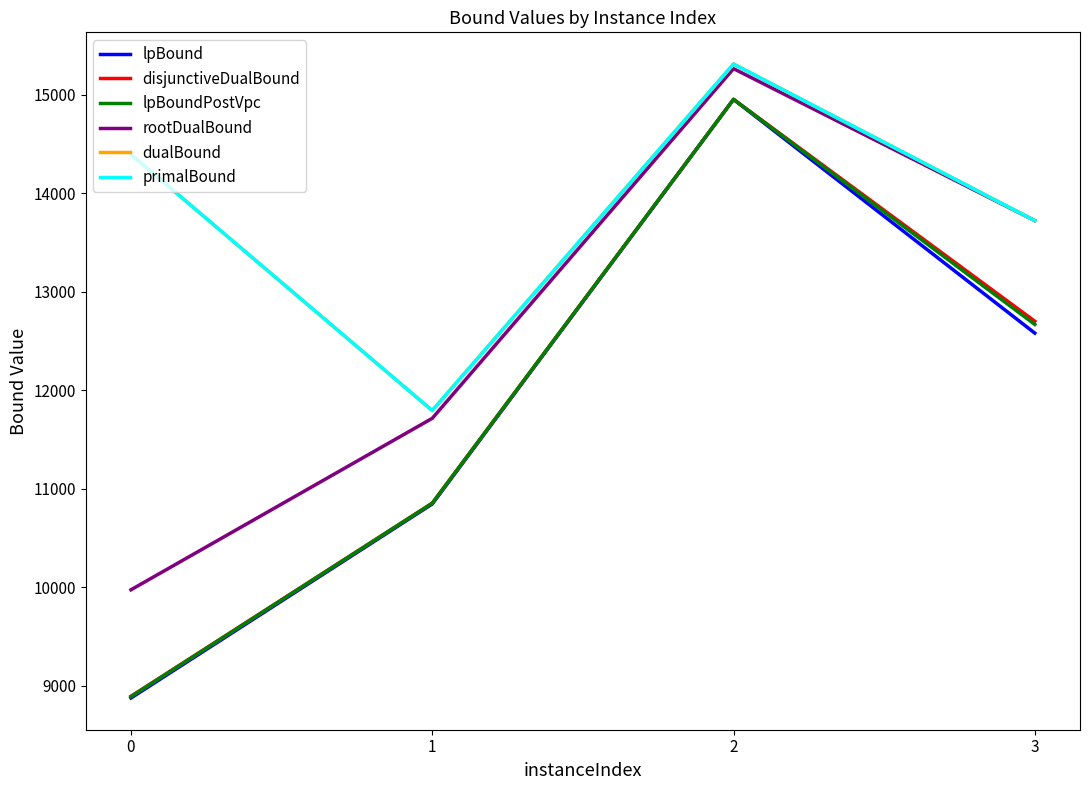

What are all the series names shown in the legend?

lpBound, disjunctiveDualBound, lpBoundPostVpc, rootDualBound, dualBound, primalBound